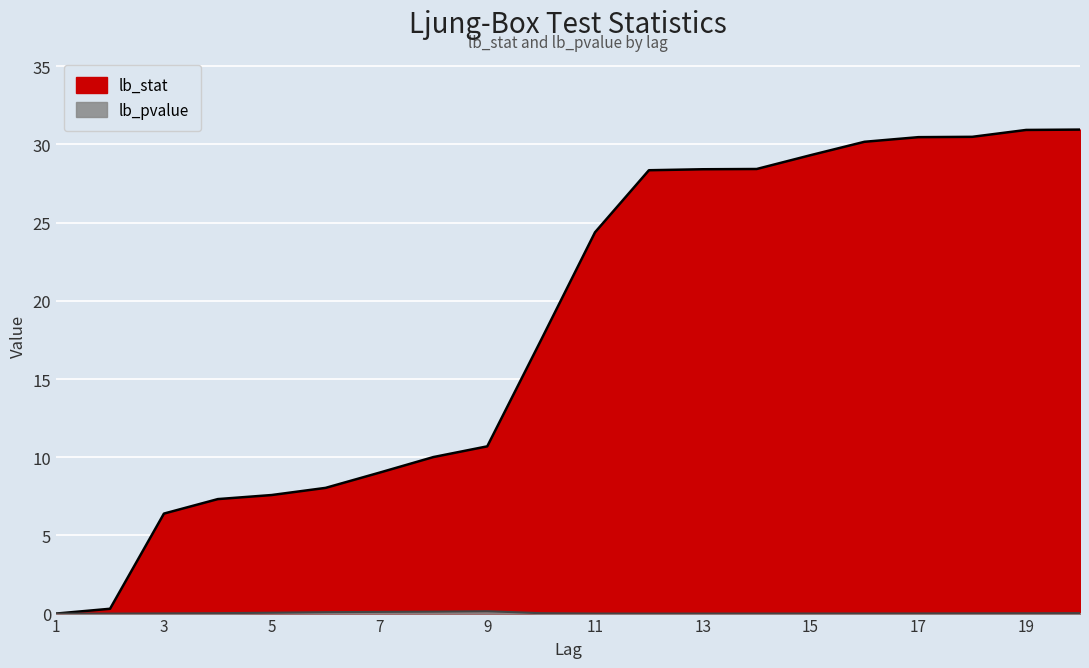

At which category is the sum across all series the highest?

20